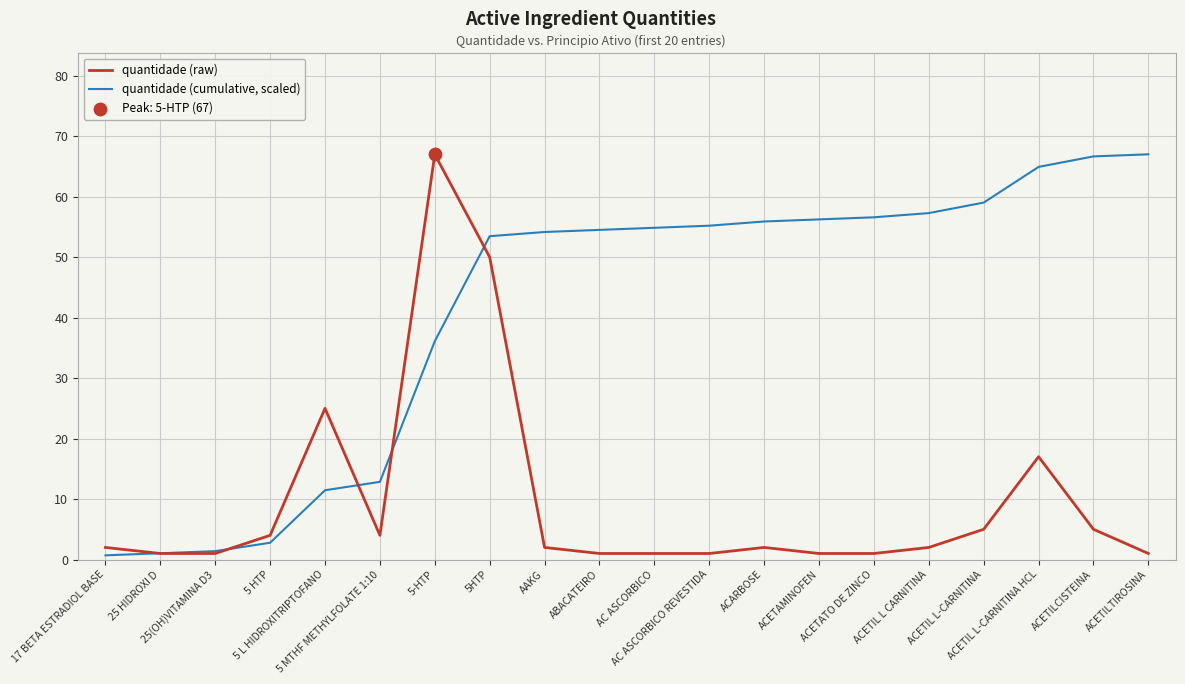

What is the highest value of the quantidade (cumulative, scaled) series?

67.0